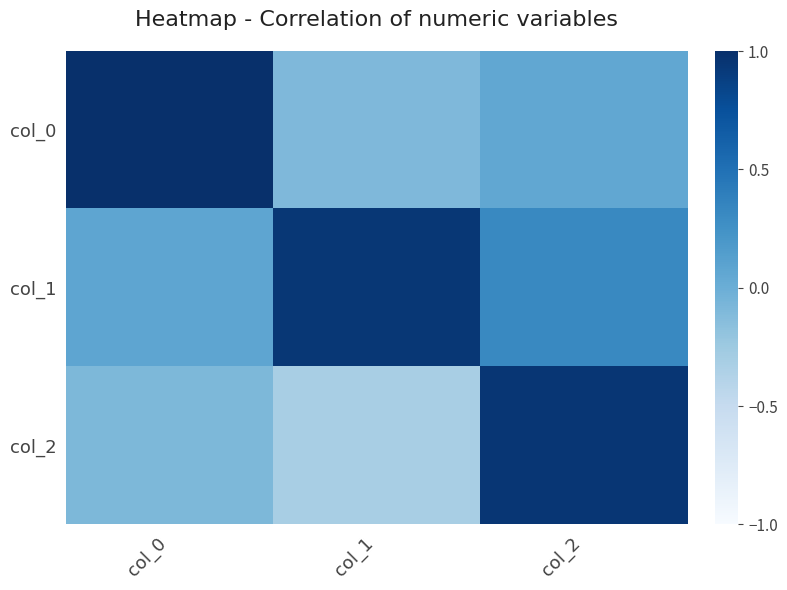

Reading left to right, list all the values displayed in this chart.

col_0: col_0=1.0	col_1=-0.1	col_2=0.1
col_1: col_0=0.1	col_1=0.9	col_2=0.3
col_2: col_0=-0.1	col_1=-0.3	col_2=0.9